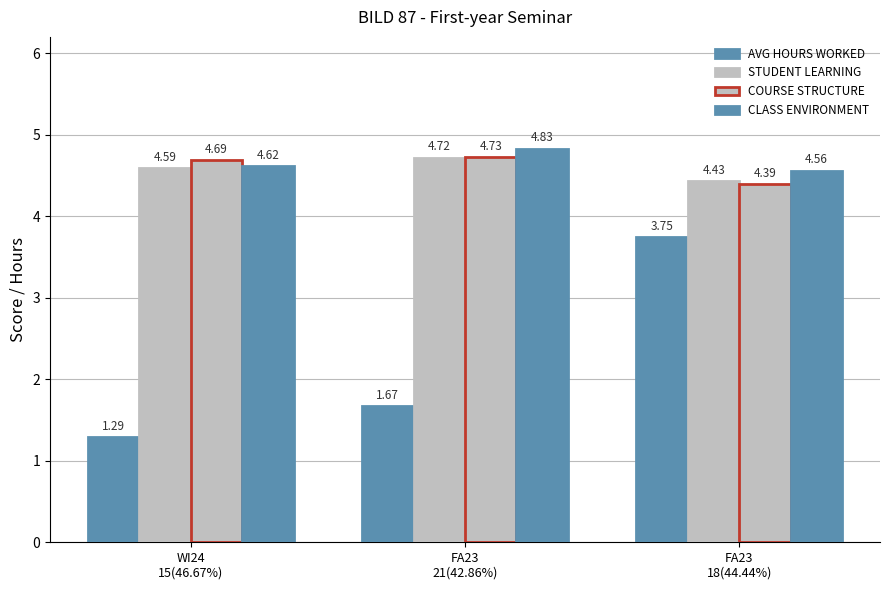

Does the chart contain any negative values?

No